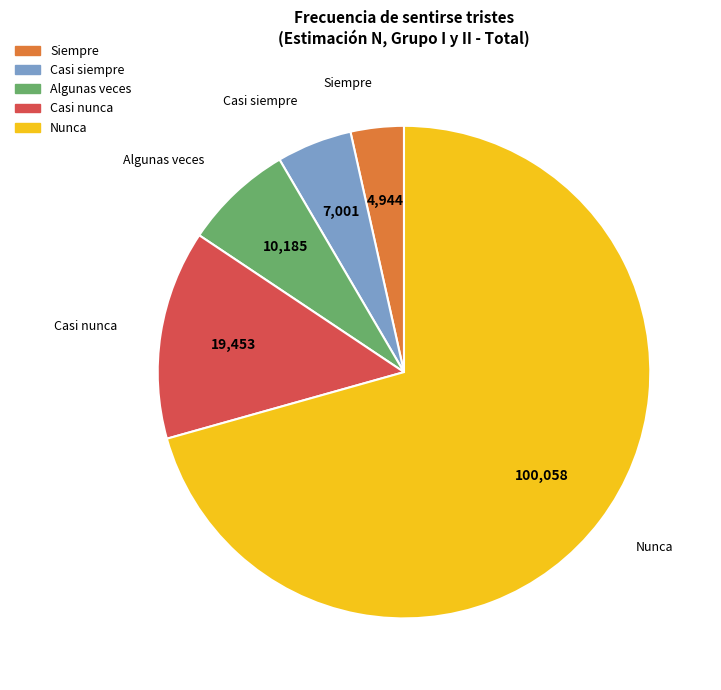

Does any single category account for the majority?

Yes